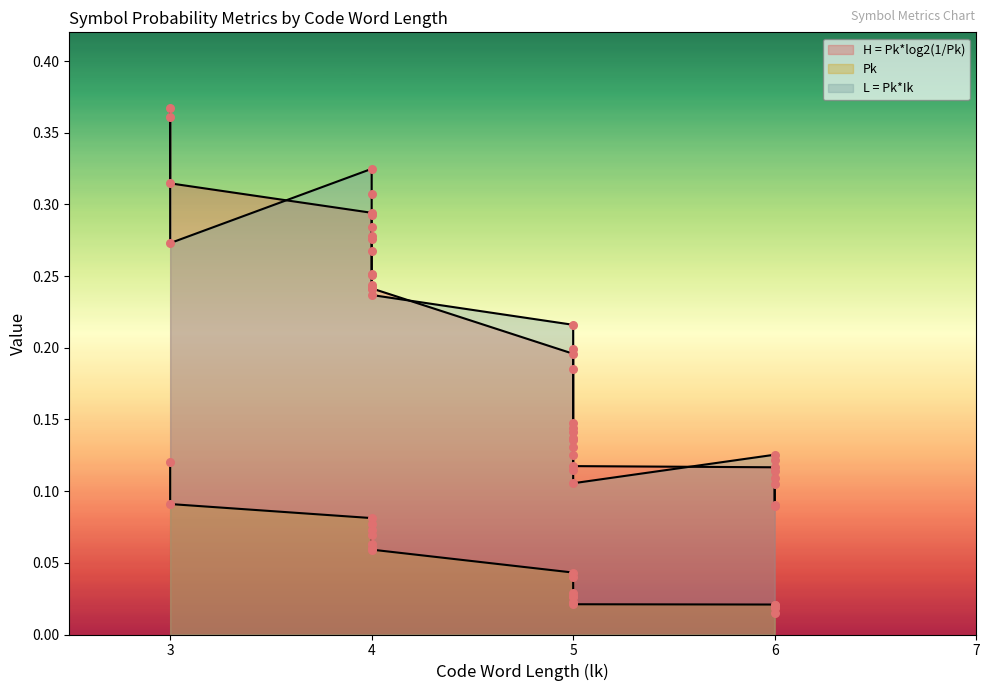

Which series has the largest total across all categories?

L = Pk*Ik